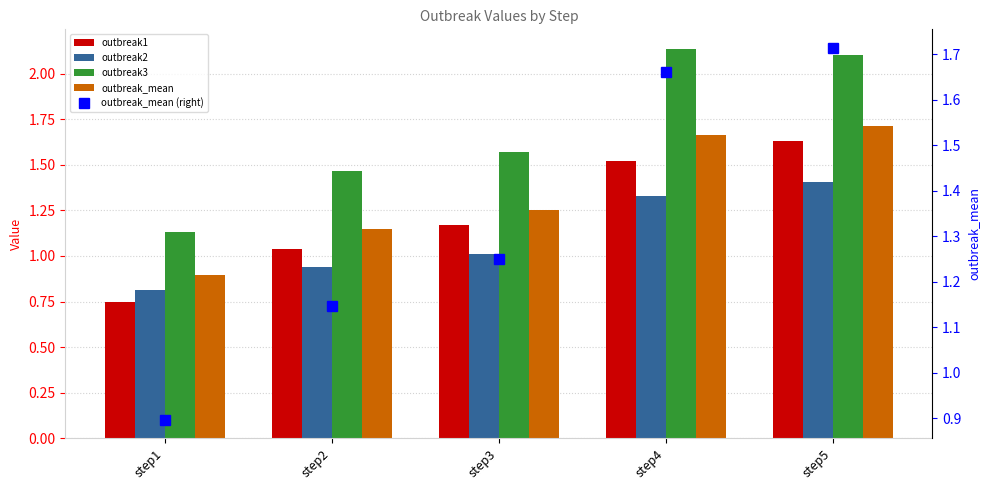

At which category is the sum across all series the highest?

step5